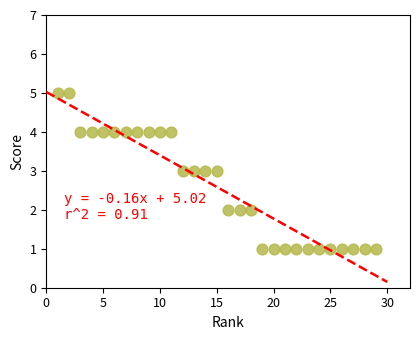

What is the range of X values (max minus min)?

28